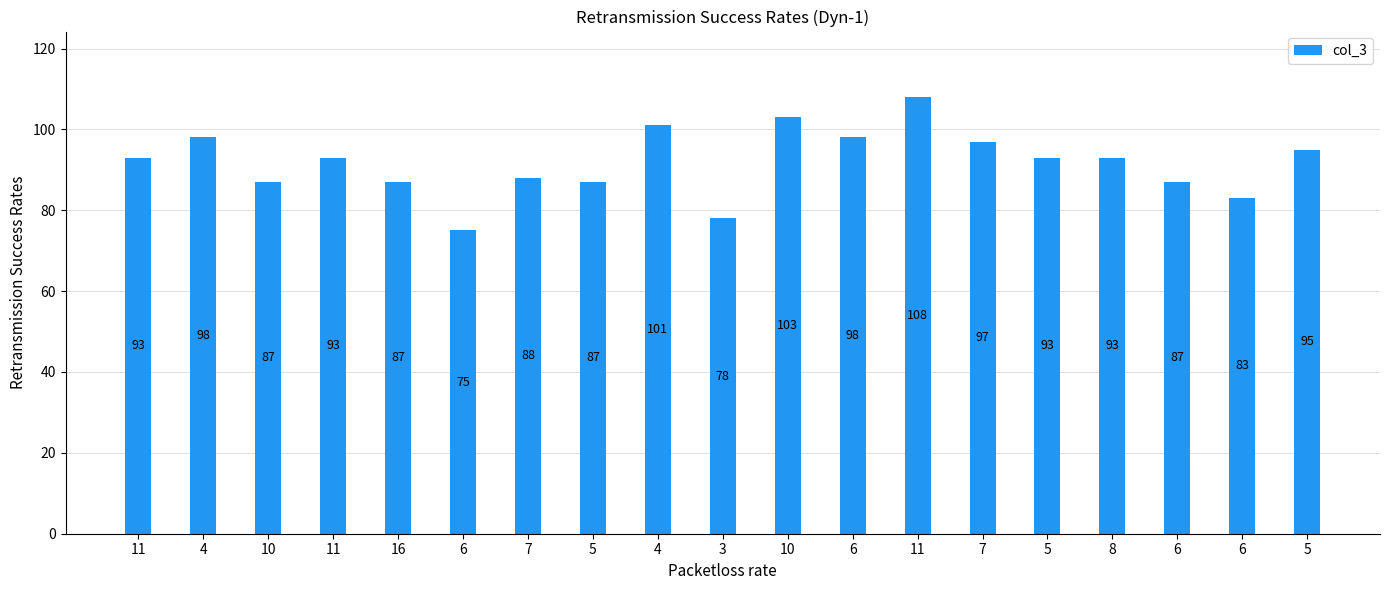

Count the number of categories in the chart.

19